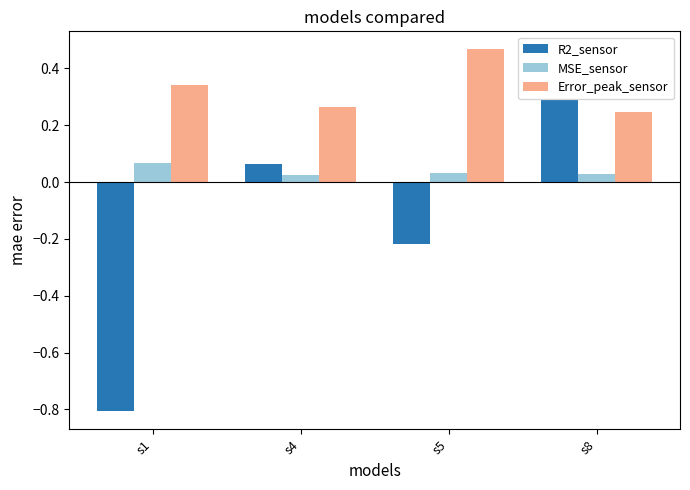

What is the difference between the highest and lowest values at s5?

0.7